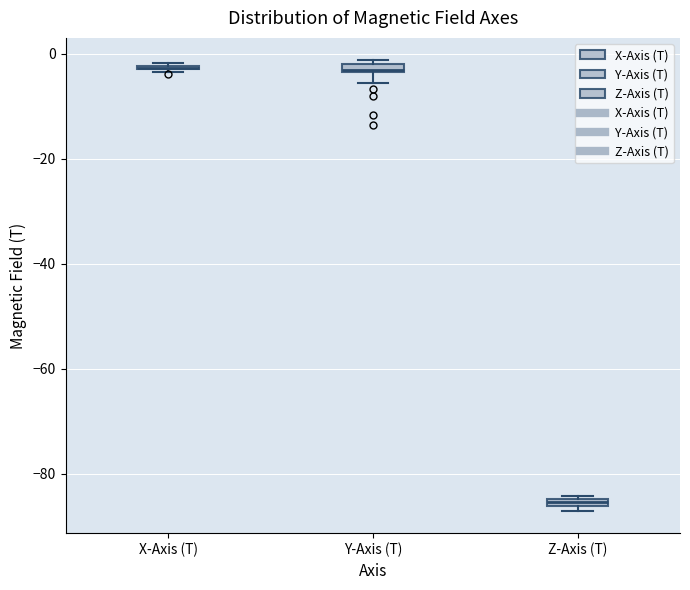

Where is the lower edge of the box for Z-Axis (T) on the y-axis? The values are not printed on the chart, so give them approximately, as read against the axis.

-86